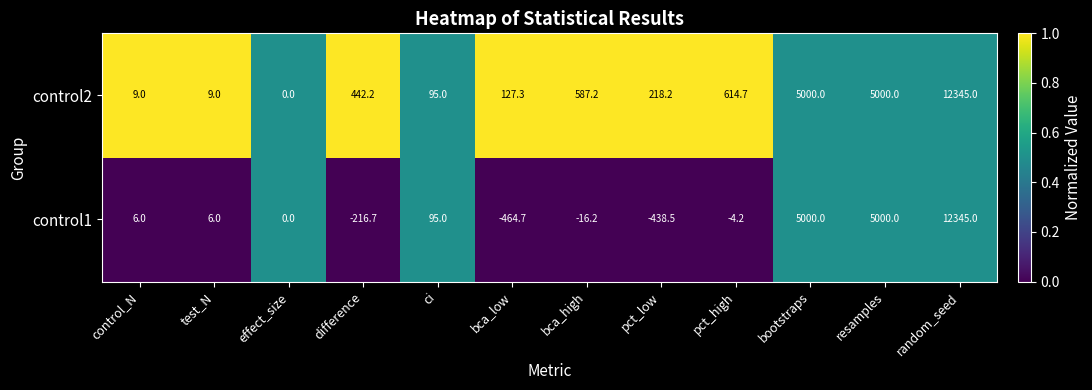

Is the value of control1 at bootstraps greater than the value of control2 at difference?

Yes